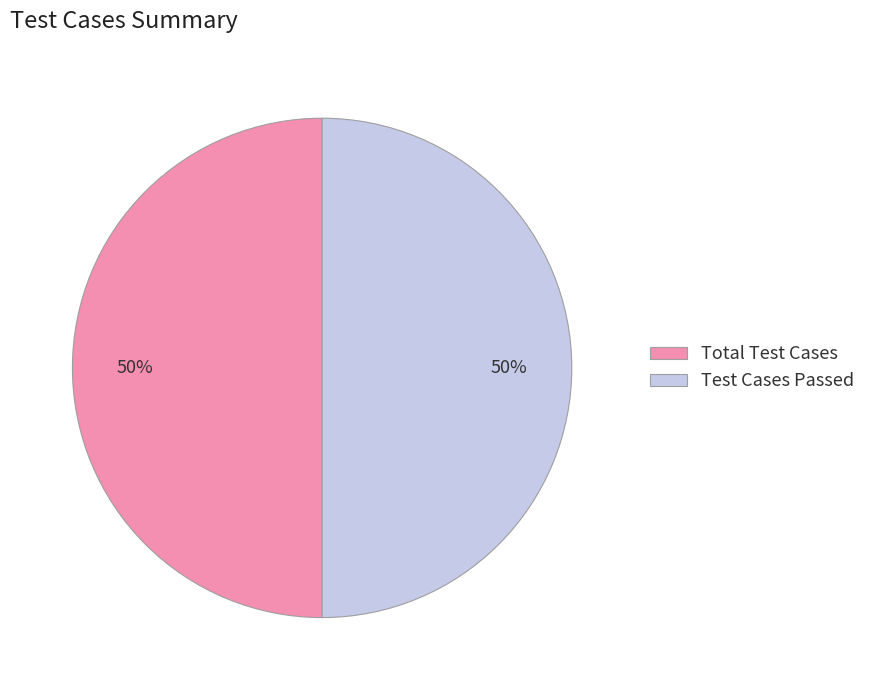

To the nearest percent, what portion does Total Test Cases represent?

50%